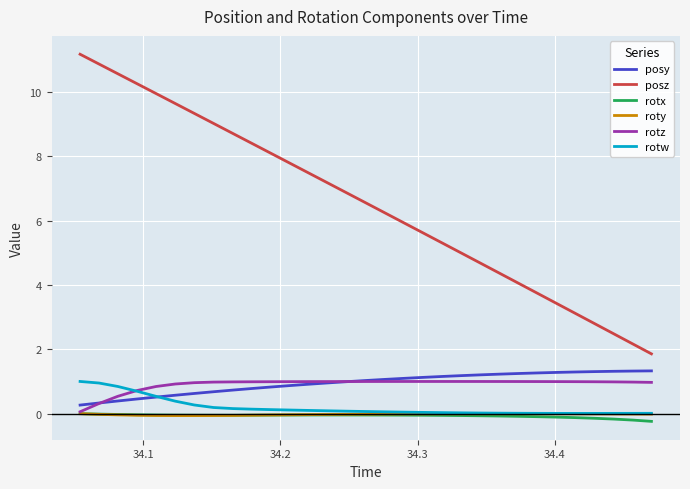

Which series has the largest range (max minus min)?

posz